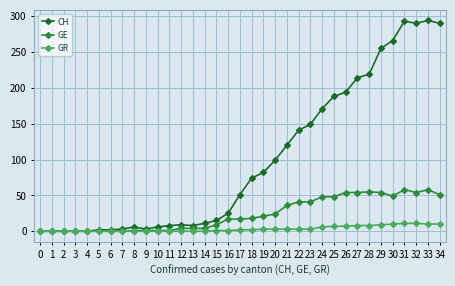

The CH series shows 290 at 34. True or false?

True